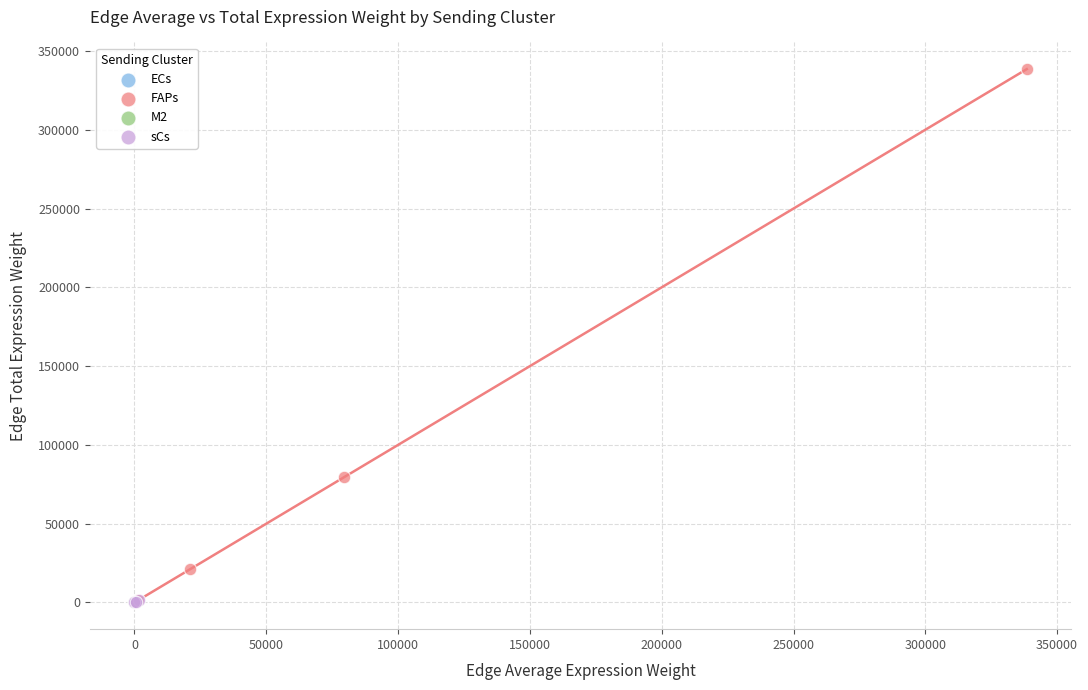

Which series has the widest spread of Y values?

FAPs